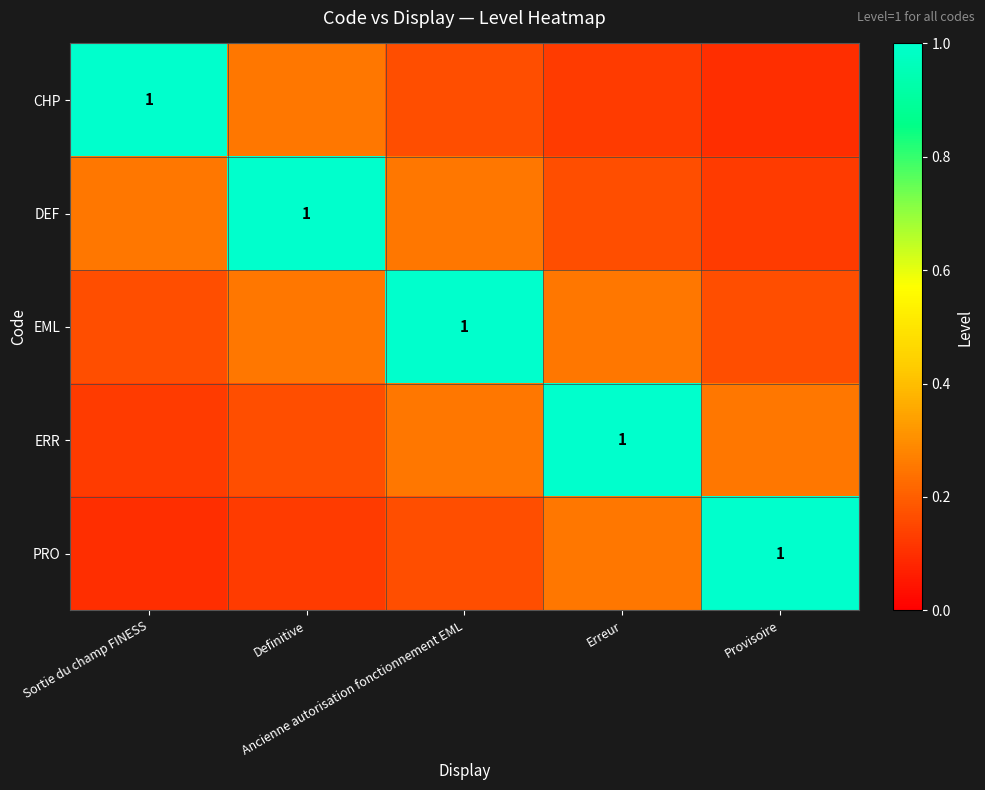

At which category is the sum across all series the highest?

Ancienne autorisation fonctionnement EML